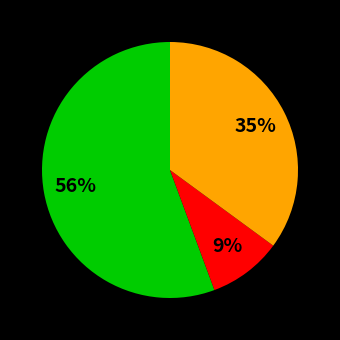

Is there a majority slice in this chart?

Yes